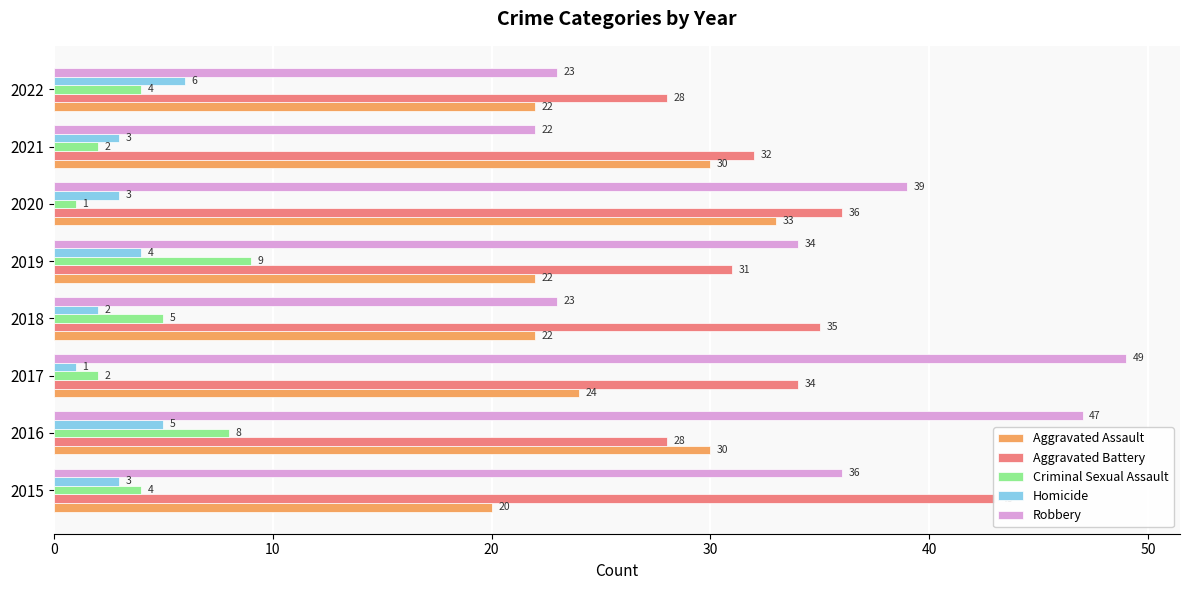

Which series has the largest total across all categories?

Robbery